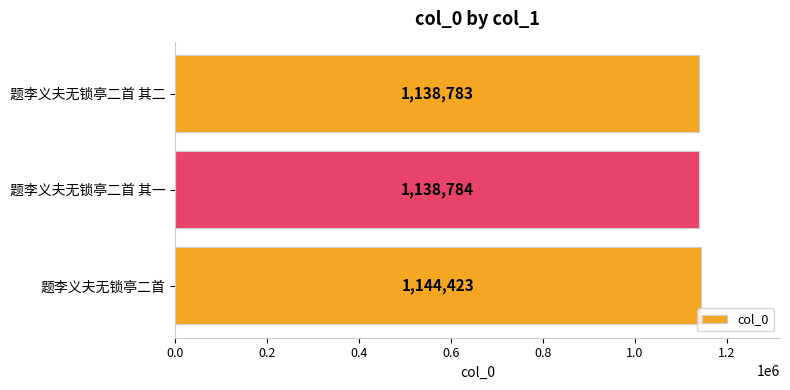

Where is the data nearest to the value 1141603?

题李义夫无锁亭二首 其一